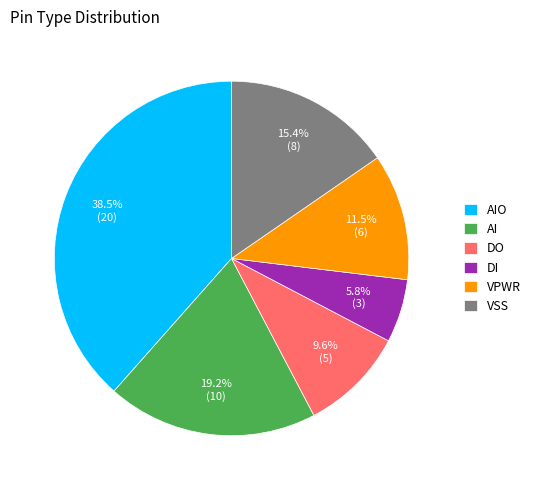

Is there a majority slice in this chart?

No